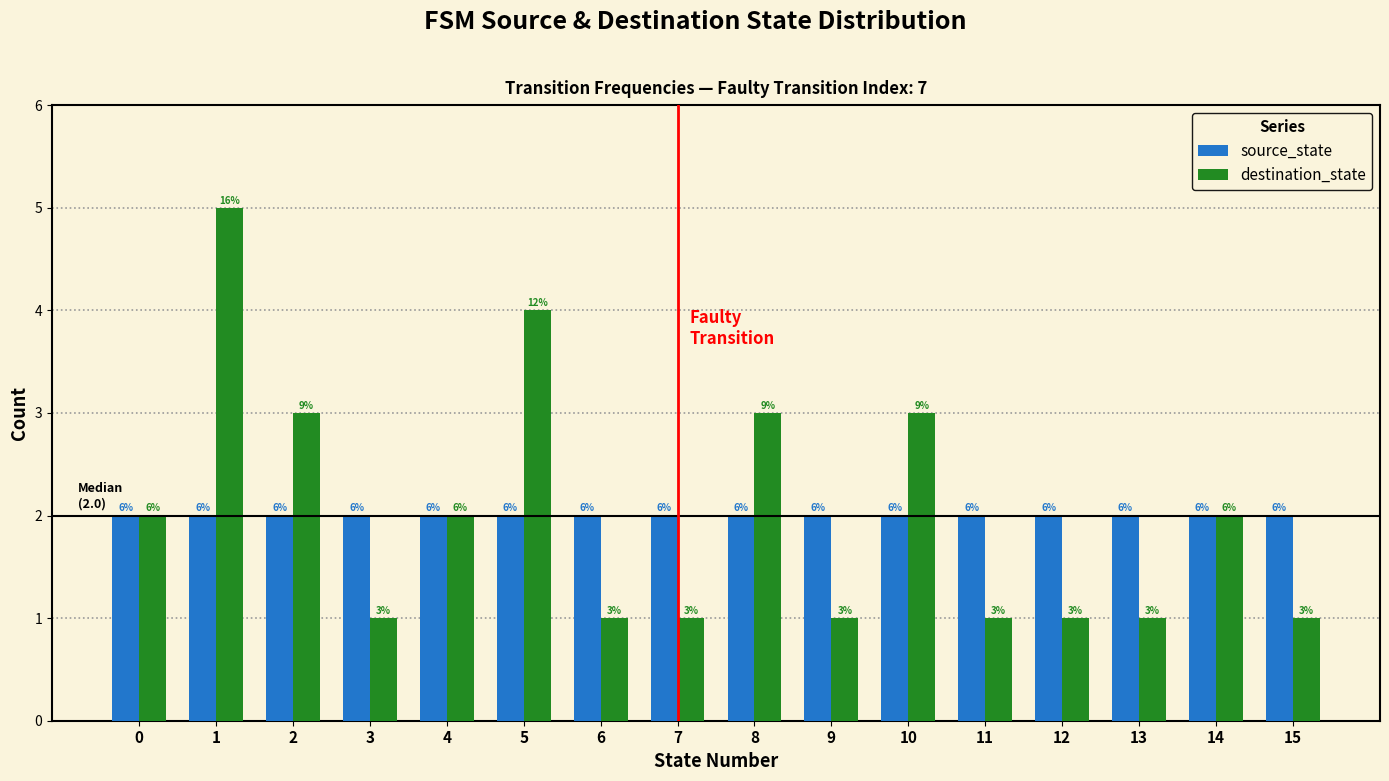

How many bars are there in each group?

2